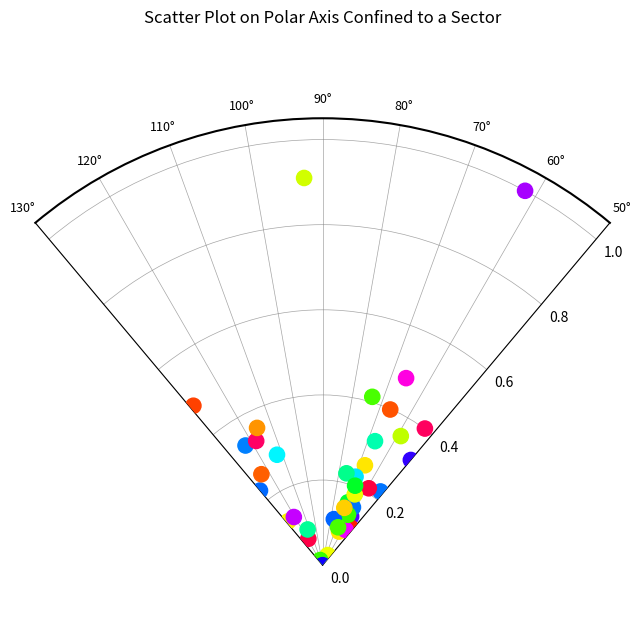

What is the range of X values (max minus min)?

1.4